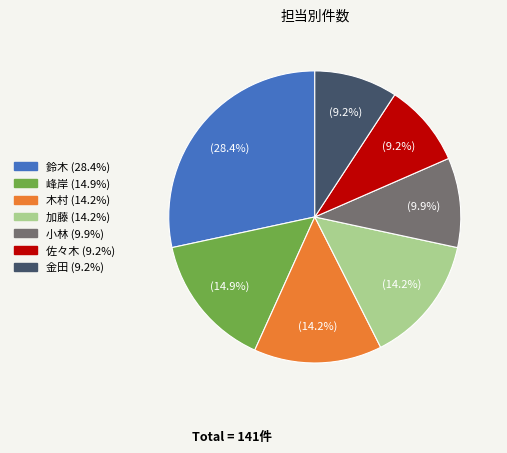

Between 佐々木 and 加藤, which is larger?

加藤